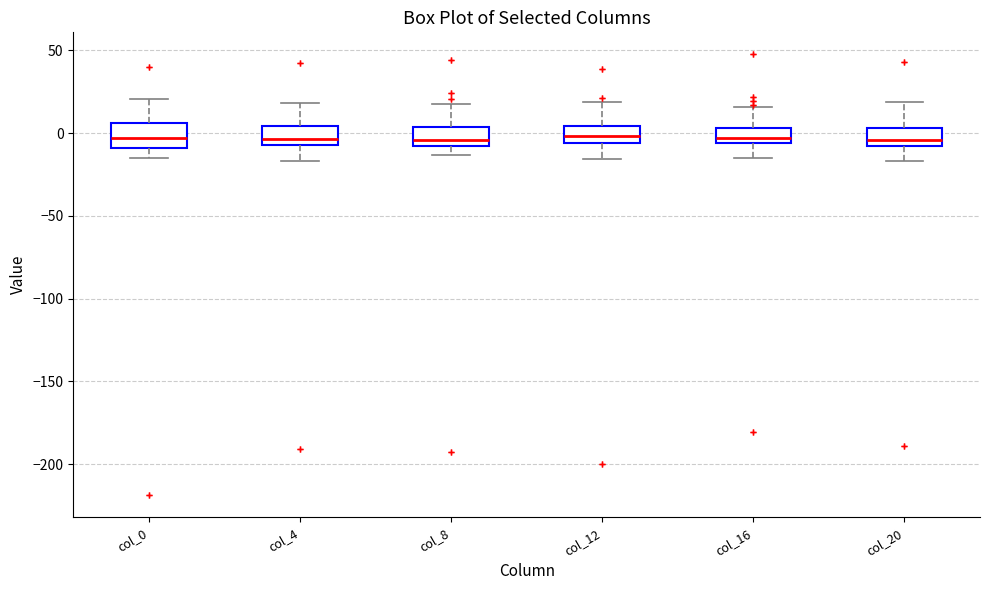

Reading left to right, transcribe this box plot: for each box, give where its median line is, the range the box spans, and where its two whiskers end, as read against the y-axis. The values are not printed on the chart, so give them approximately, as read against the axis.

col_0: median -5, box -10 to 5, whiskers -15 to 20
col_4: median -5 (just above the box's lower edge), box -5 to 5, whiskers -15 to 20
col_8: median -5 (just above the box's lower edge), box -5 to 5, whiskers -15 to 20
col_12: median 0, box -5 to 5, whiskers -15 to 20
col_16: median -5 (just above the box's lower edge), box -5 to 5, whiskers -15 to 15
col_20: median -5, box -10 to 5, whiskers -15 to 20